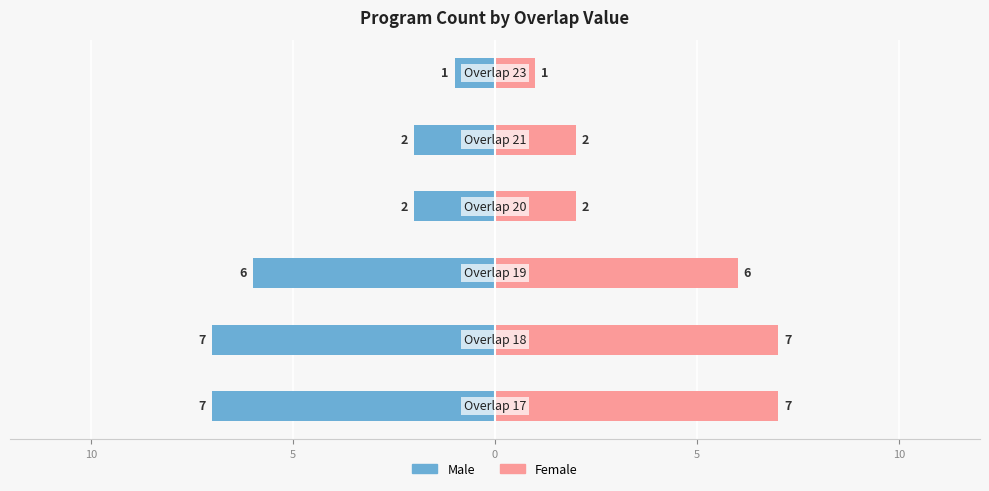

True or false: Male has a value of -9 at 5.

False